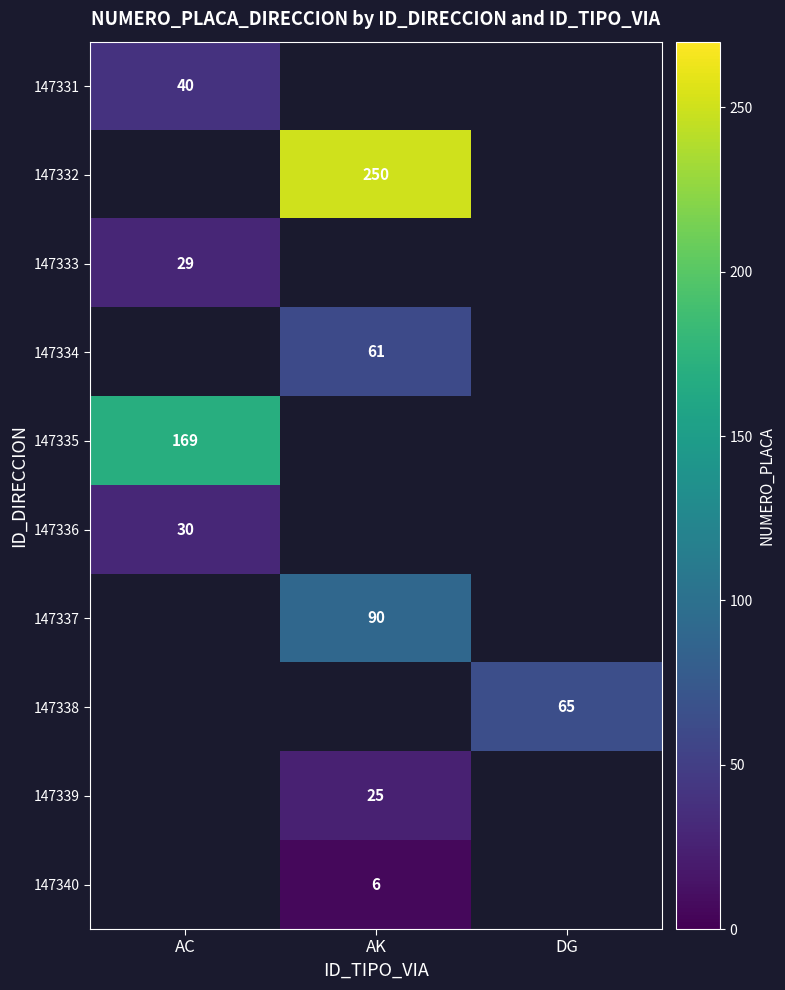

The value of 147334 at AK is 61. True or false?

True